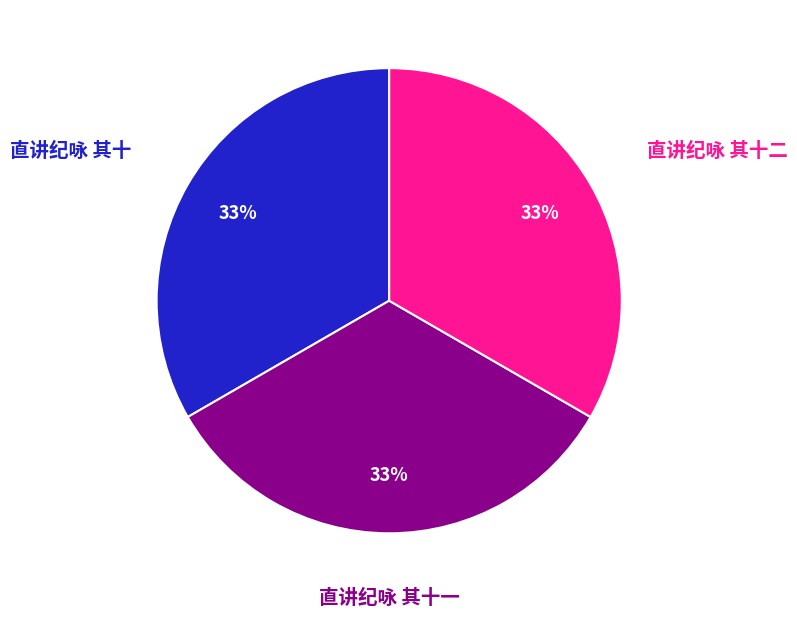

Does any single category account for the majority?

No